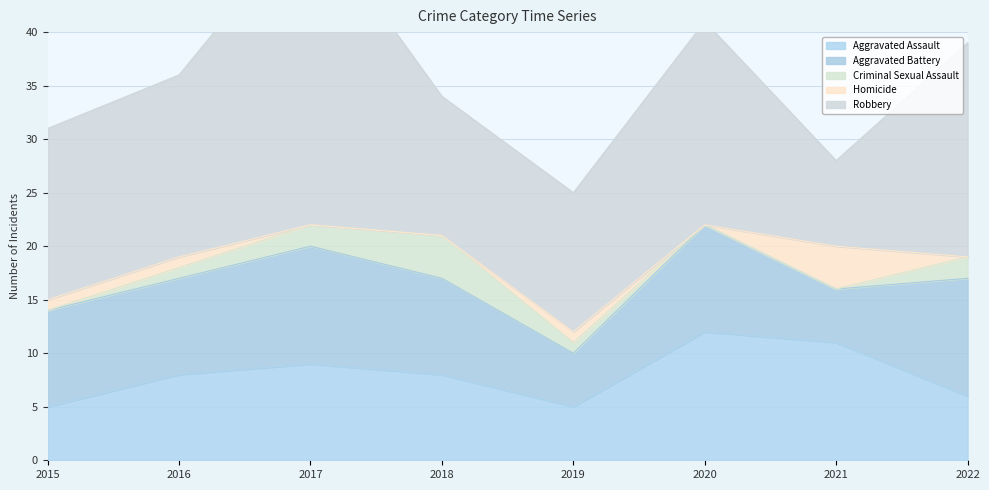

Where is the first local maximum for Criminal Sexual Assault?

2018